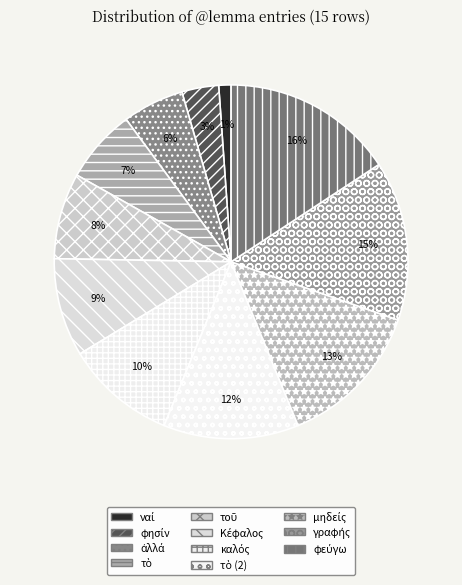

True or false: γραφής accounts for 1% of the total.

False